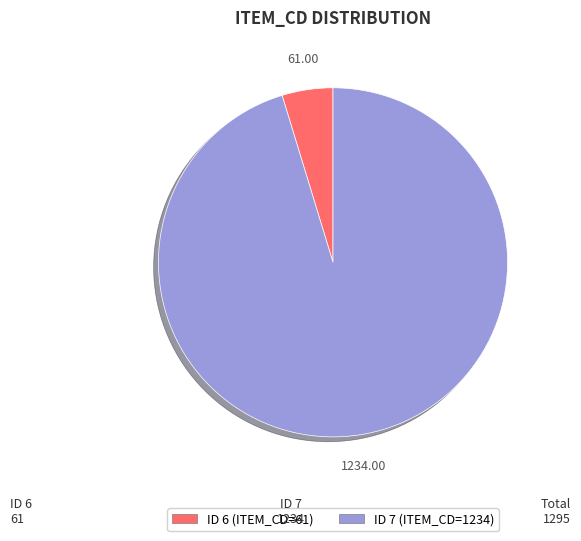

Does any single category account for the majority?

Yes